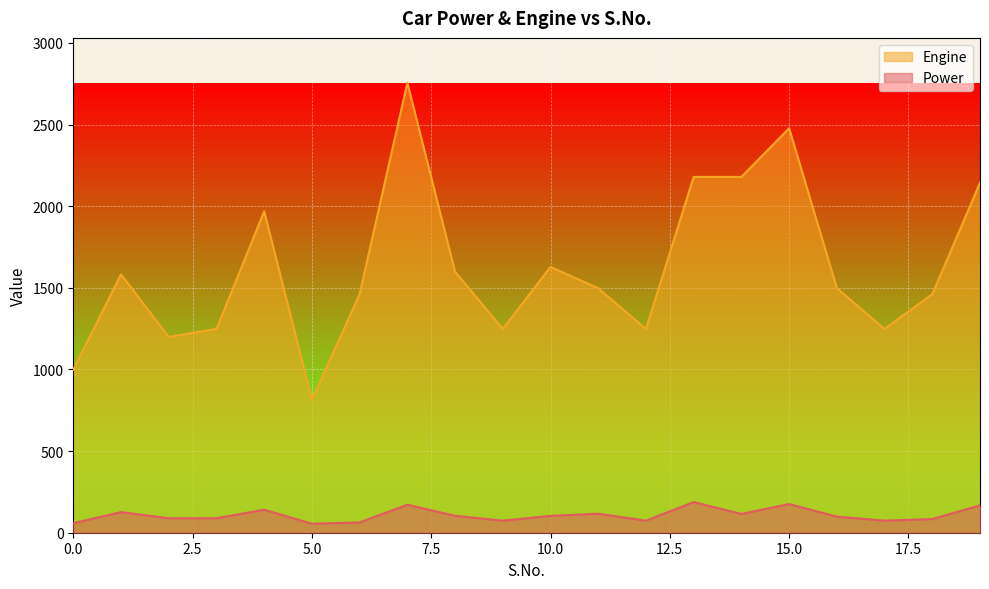

Reading left to right, list all the values displayed in this chart.

Power: 0=58.2	1=126.2	2=88.7	3=88.8	4=140.8	5=55.2	6=63.1	7=171.5	8=103.6	9=74.0	10=103.2	11=116.3	12=74.0	13=187.7	14=115.0	15=175.6	16=98.6	17=74.0	18=83.8	19=167.6
Engine: 0=998.0	1=1582.0	2=1199.0	3=1248.0	4=1968.0	5=814.0	6=1461.0	7=2755.0	8=1598.0	9=1248.0	10=1628.0	11=1497.0	12=1248.0	13=2179.0	14=2179.0	15=2477.0	16=1498.0	17=1248.0	18=1461.0	19=2143.0